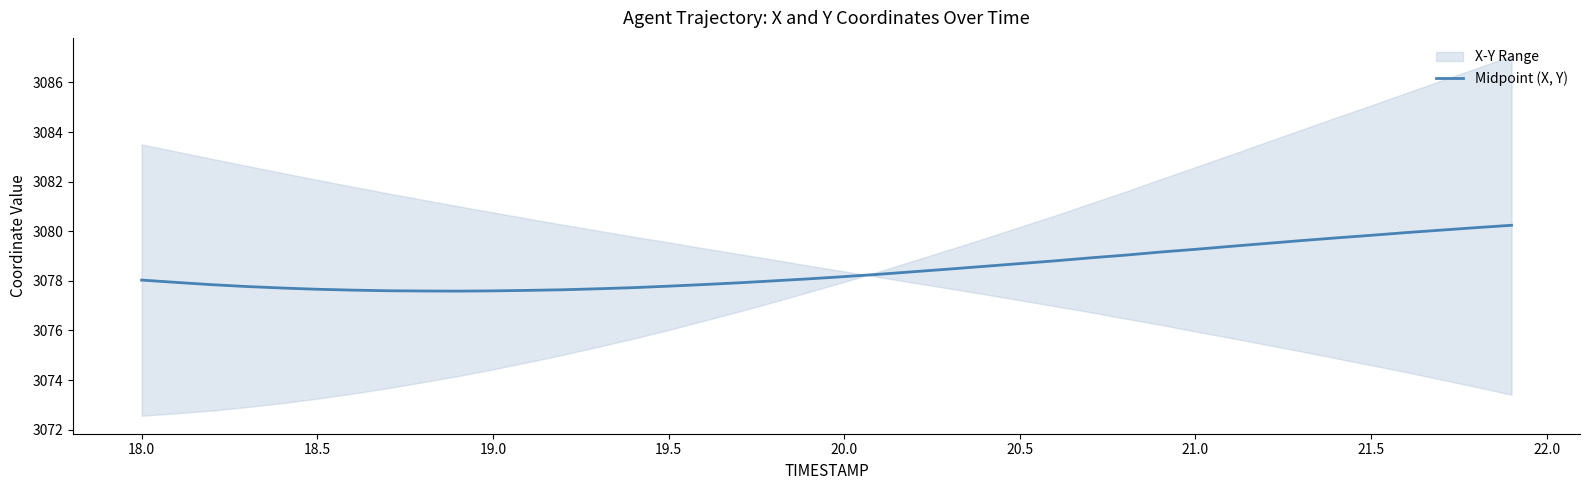

Is it true that Midpoint (X, Y) equals 3077.8 at 19.5?

True